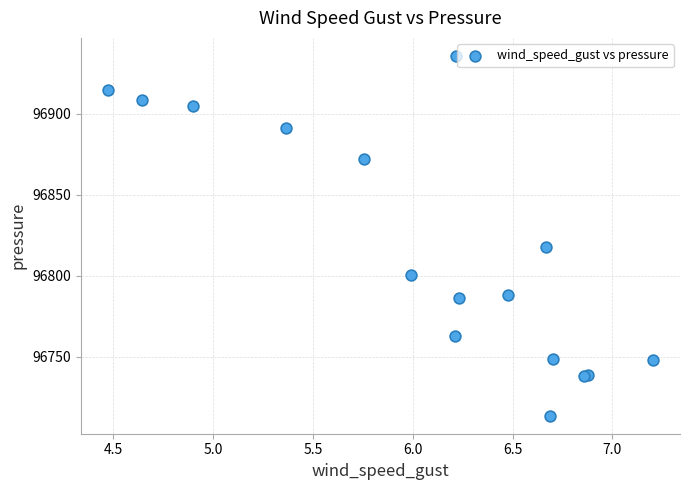

What Y value in the scatter plot is closest to 96824?

96817.8